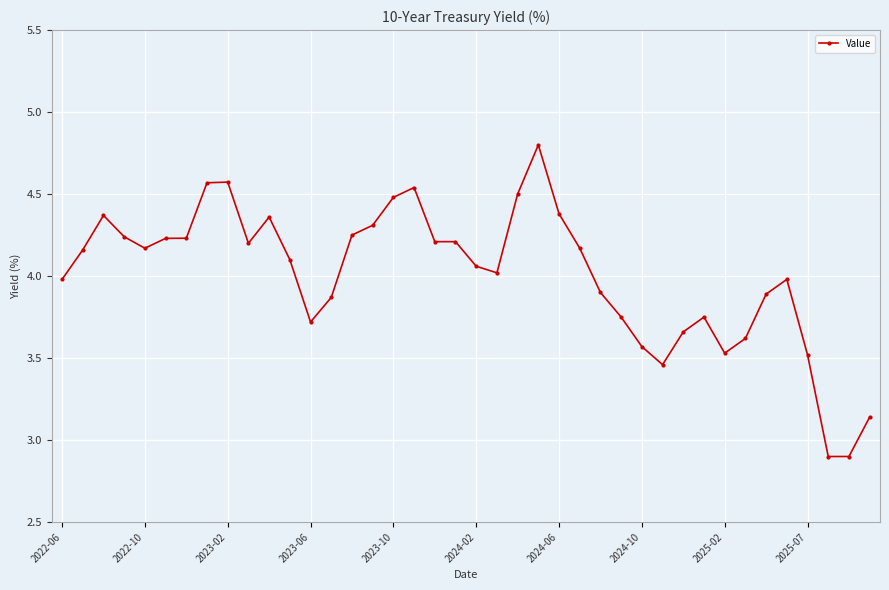

How many lines are shown in the chart?

1